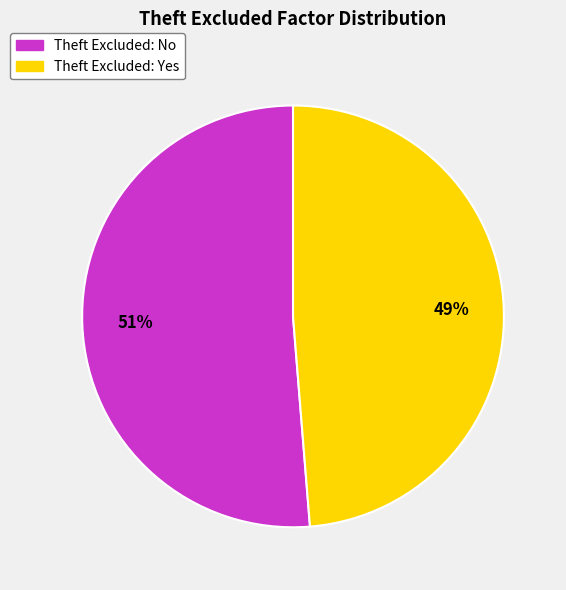

To the nearest percent, what percentage of the pie is Theft Excluded: Yes?

49%